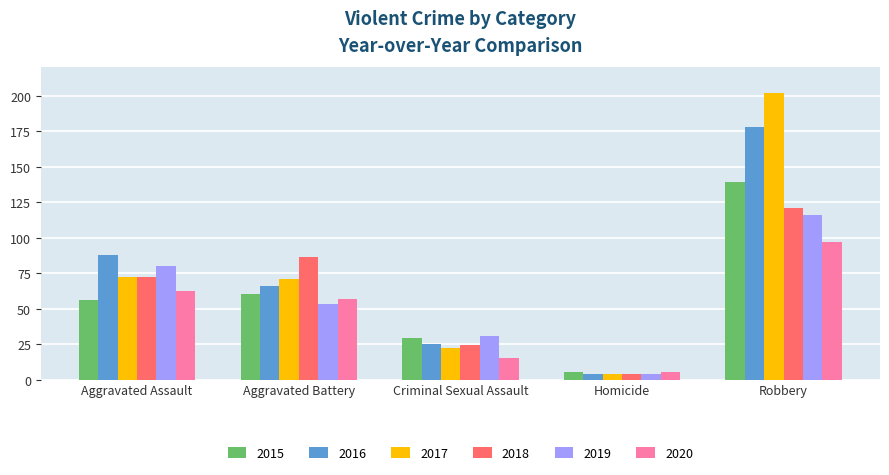

What is the sum of all 2015 values?

289